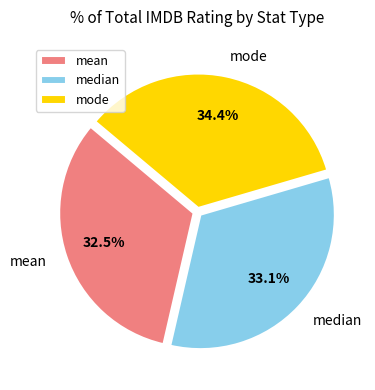

Is there a majority slice in this chart?

No